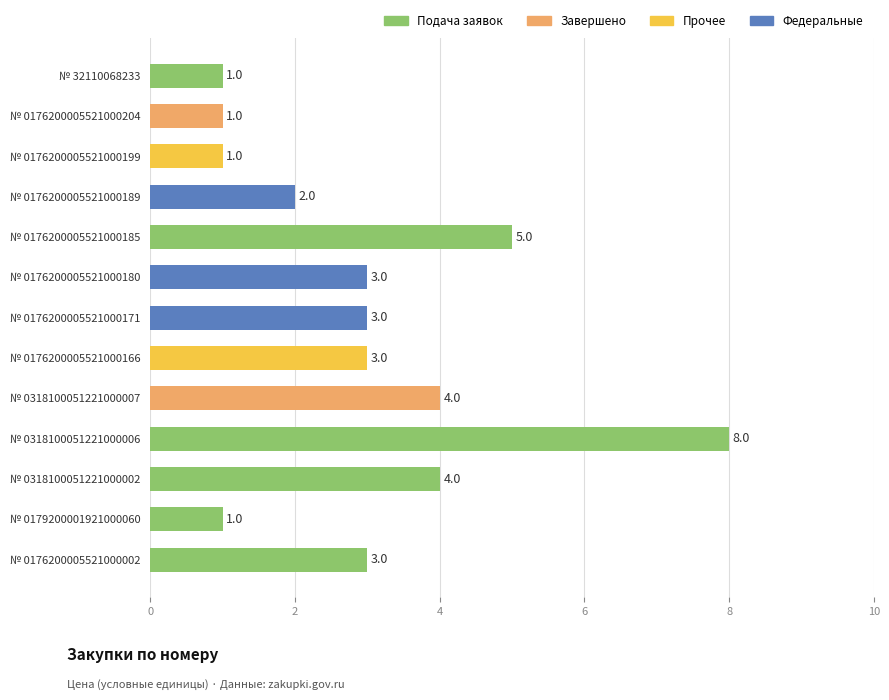

Which label corresponds to the largest value in the chart?

№ 0318100051221000006